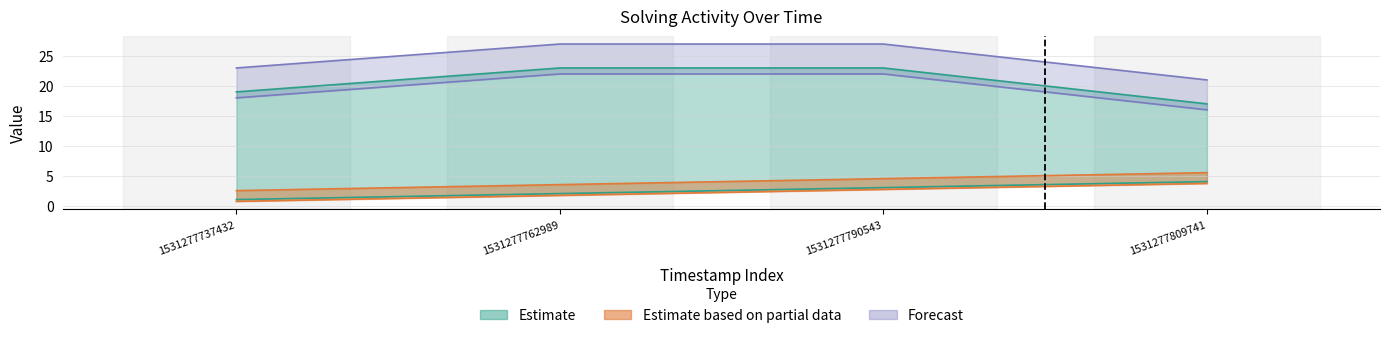

At which category is the sum across all series the highest?

1531277790543